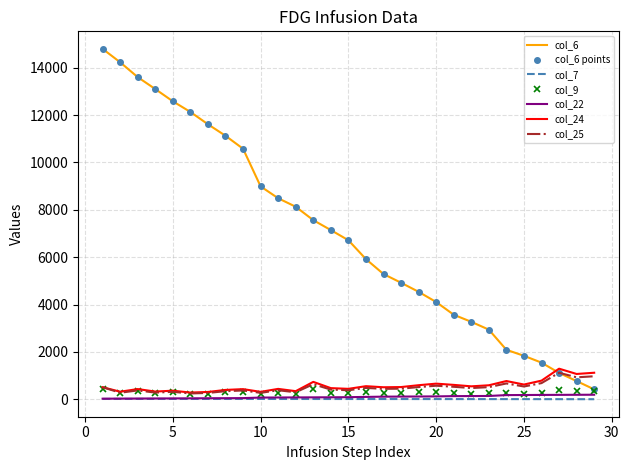

What is the difference between the second highest and second lowest values in the col_9 series?

237.7